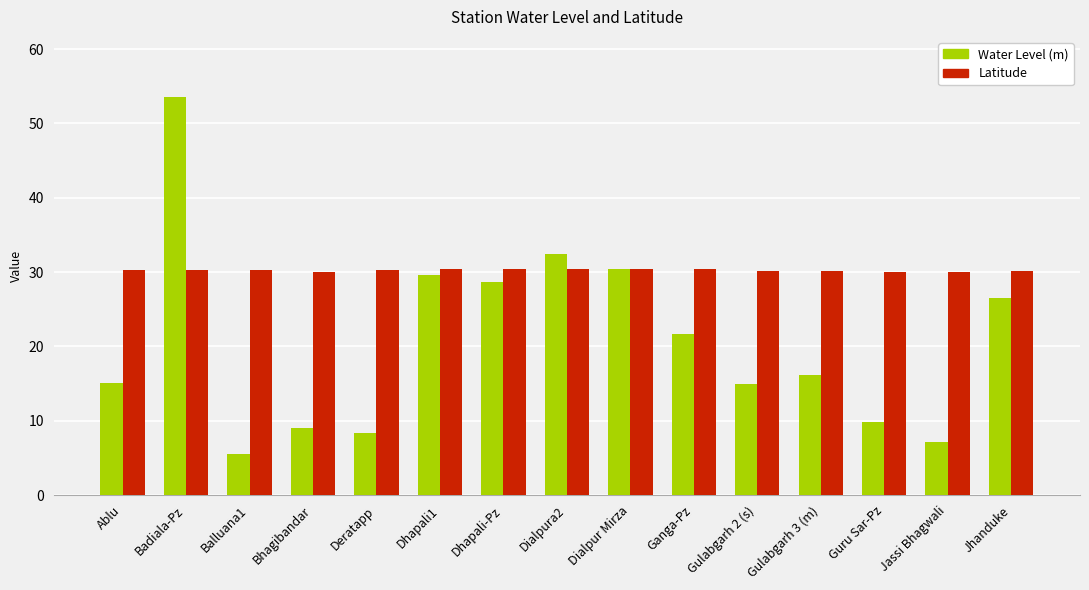

Which series has the largest range (max minus min)?

Water Level (m)